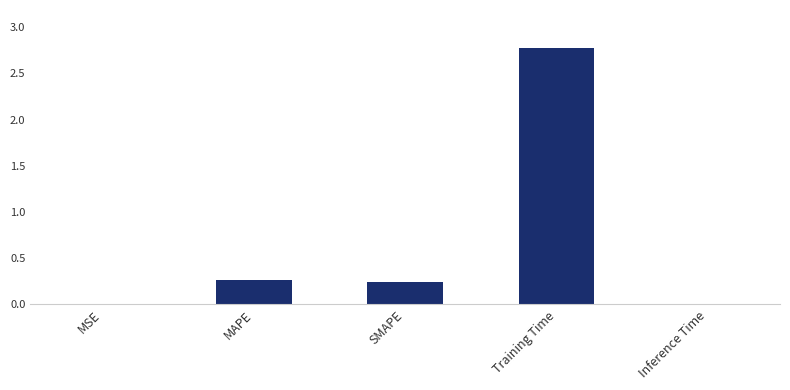

Which has a higher value, Inference Time or MAPE?

MAPE